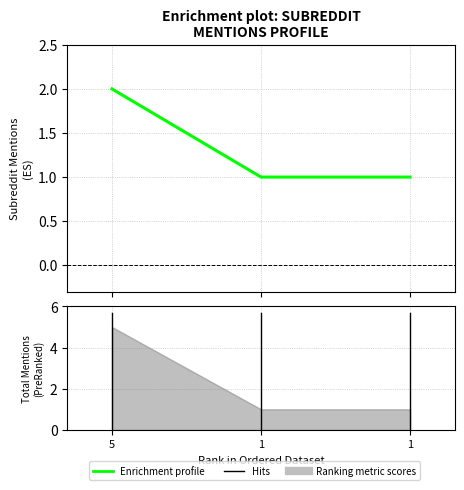

How many values are between 1 and 2?

3